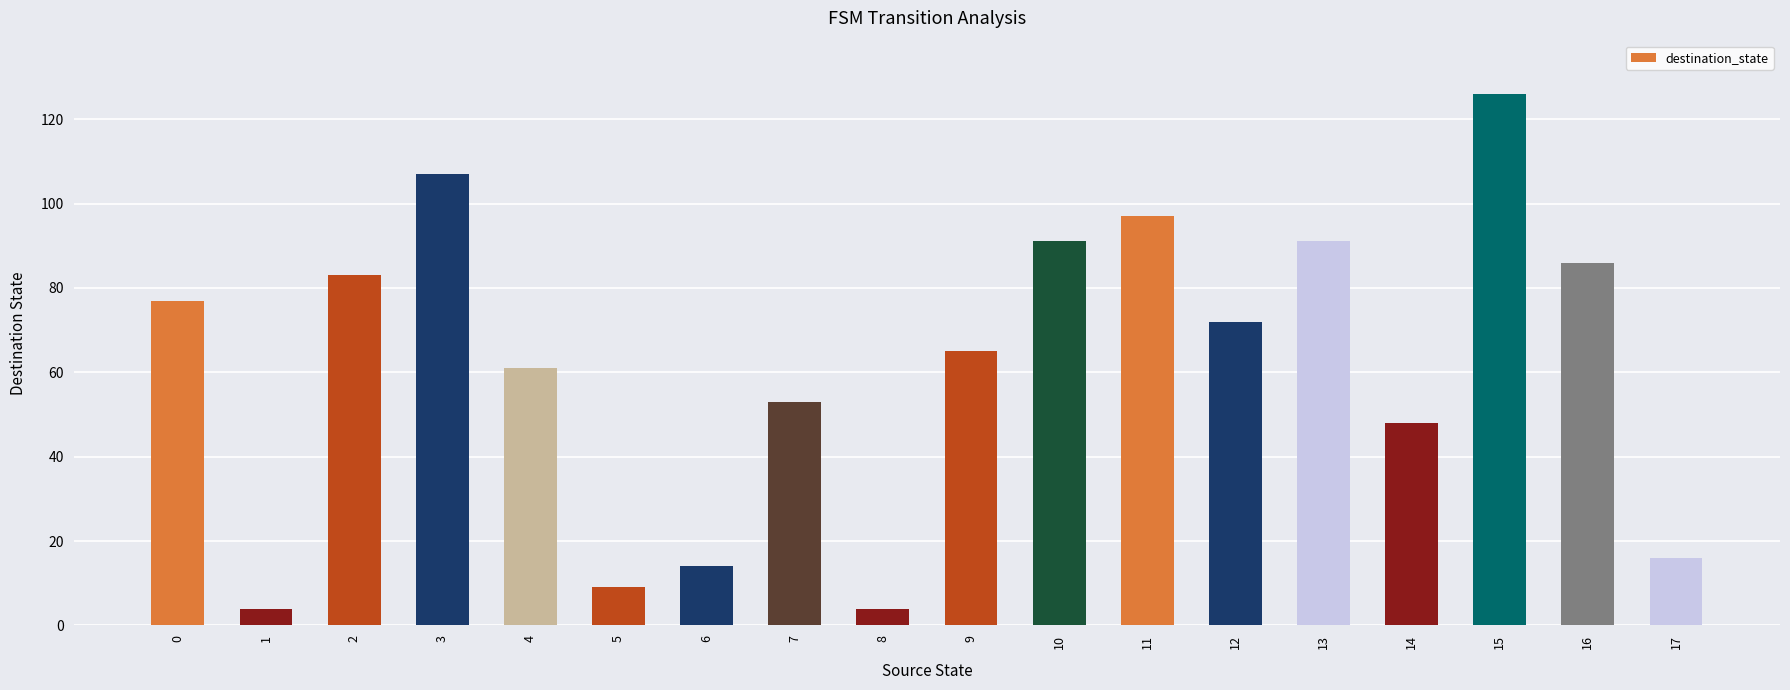

How many distinct data groups are displayed?

1